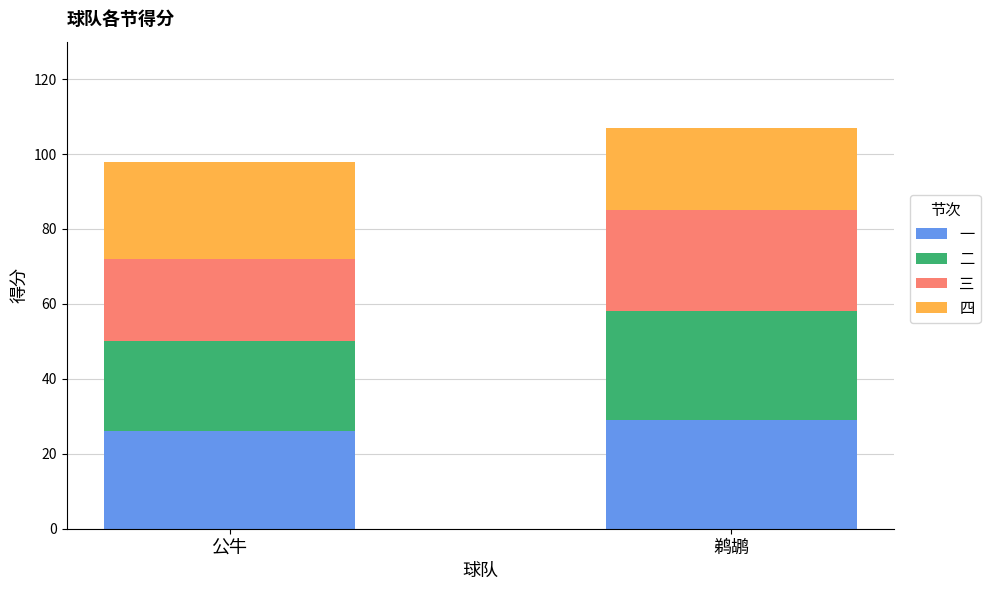

What is the total value across all series at 公牛?

98